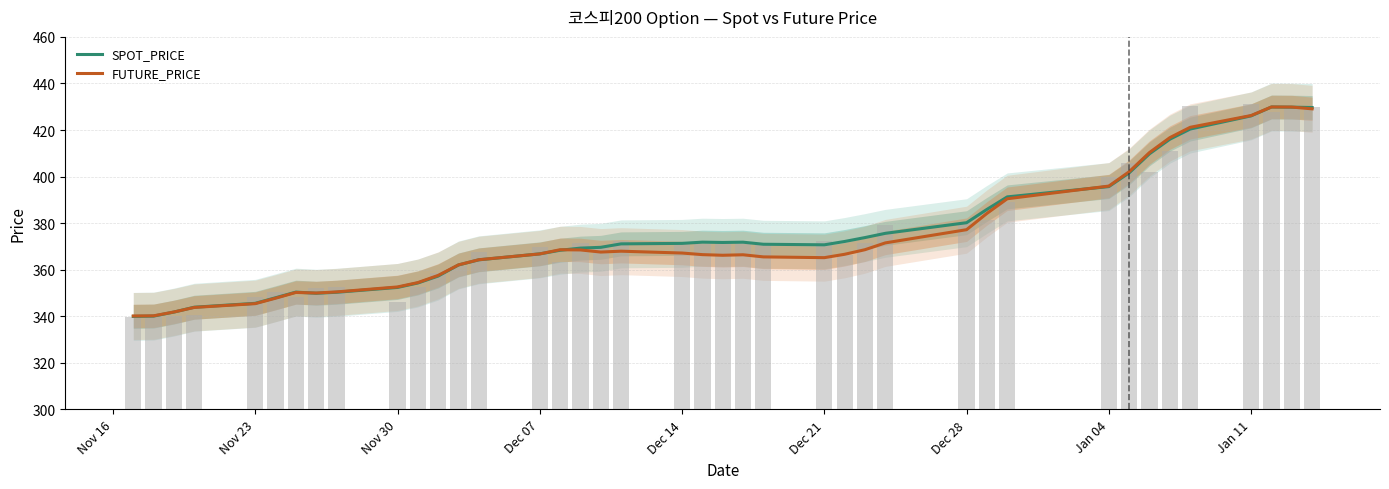

What is the highest value of the SPOT_PRICE series?

429.9